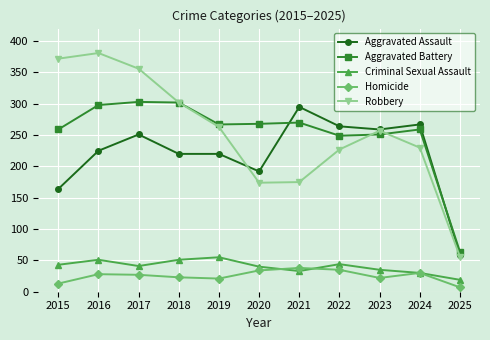

What is the greatest value displayed?

381